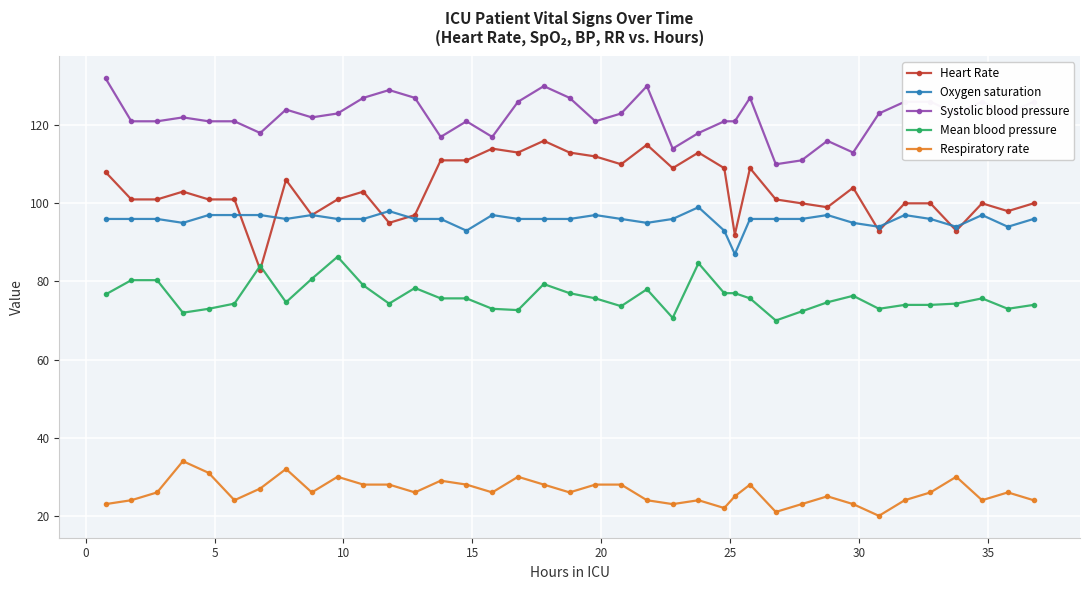

Which series has the largest total across all categories?

Systolic blood pressure